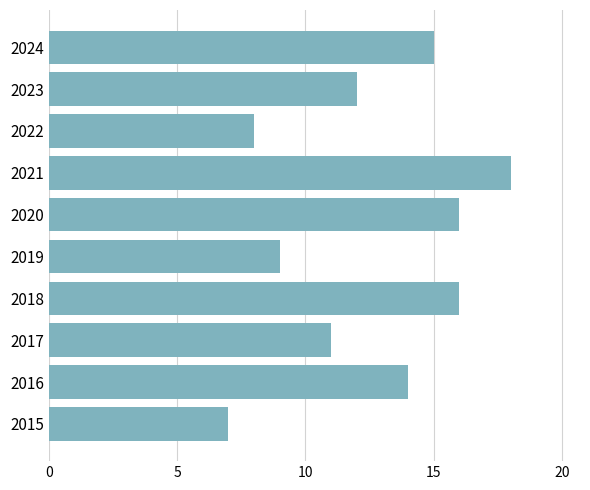

What is the change in value from 2015 to 2016?

+7